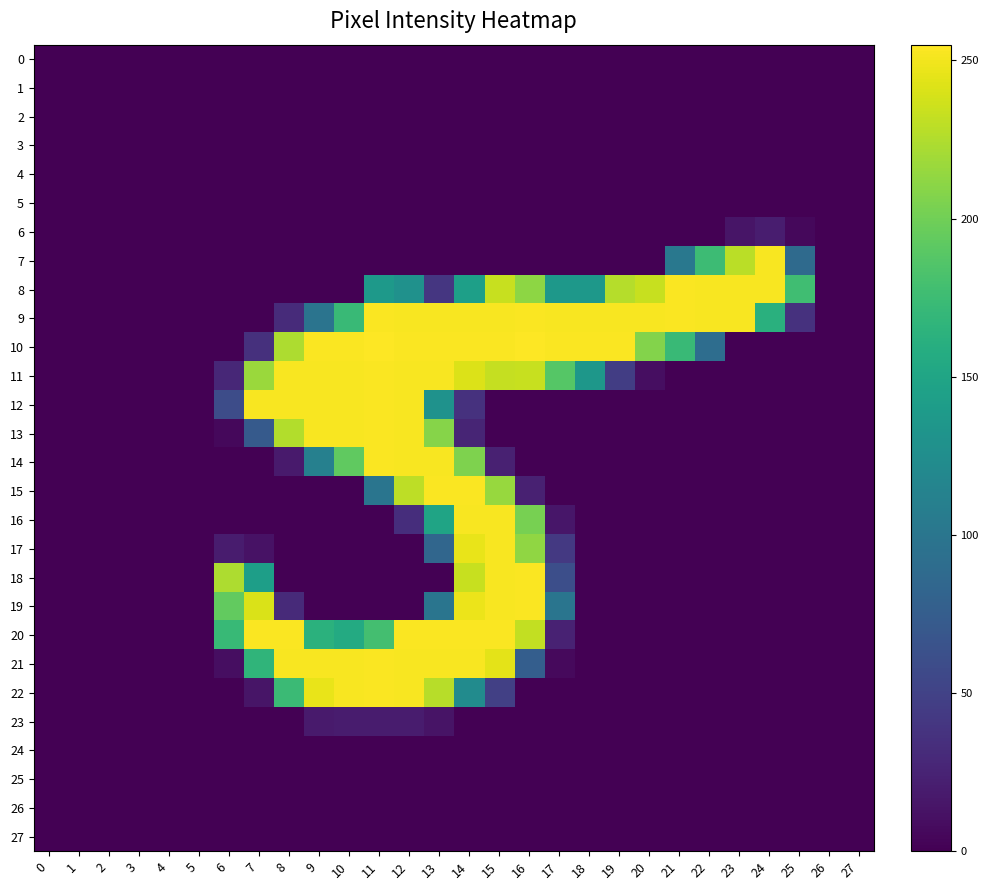

At which category is the sum across all series the highest?

14